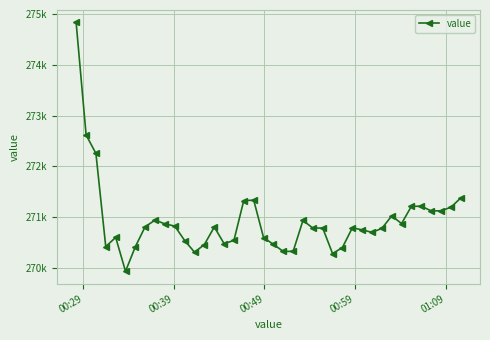

Is this an area chart (filled region under the line)?

No